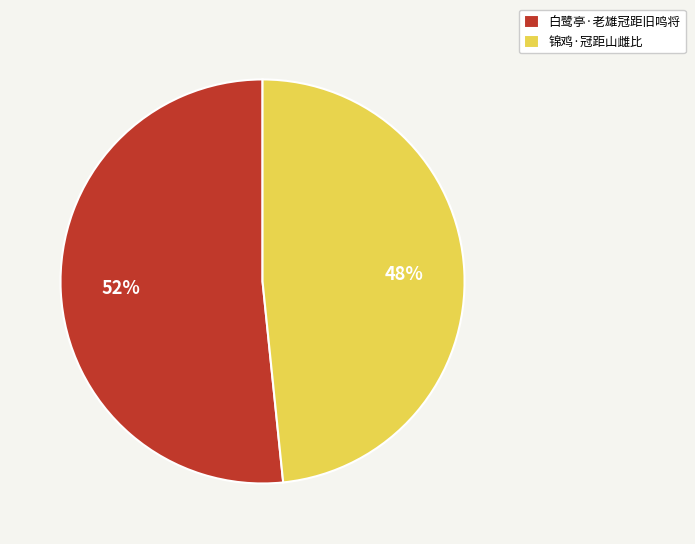

True or false: 锦鸡·冠距山雌比 accounts for 48% of the total.

True